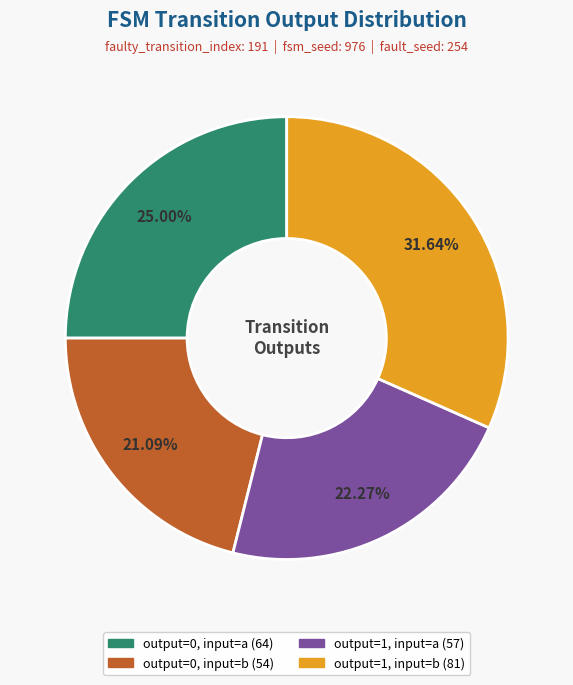

What percentage is the output=1, input=a slice, to the nearest percent?

22%